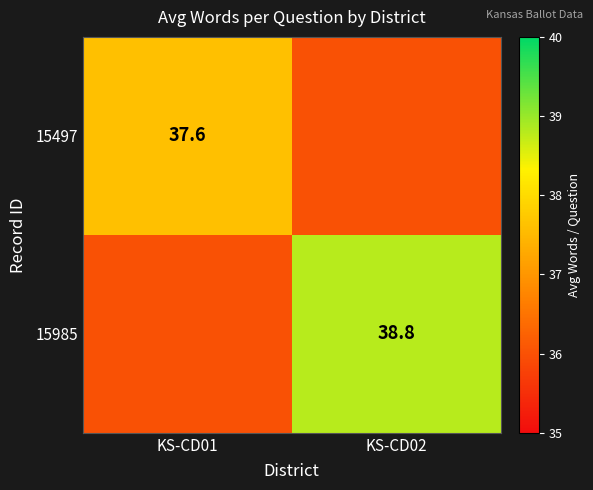

The value of 15497 at KS-CD01 is 37.6. True or false?

True